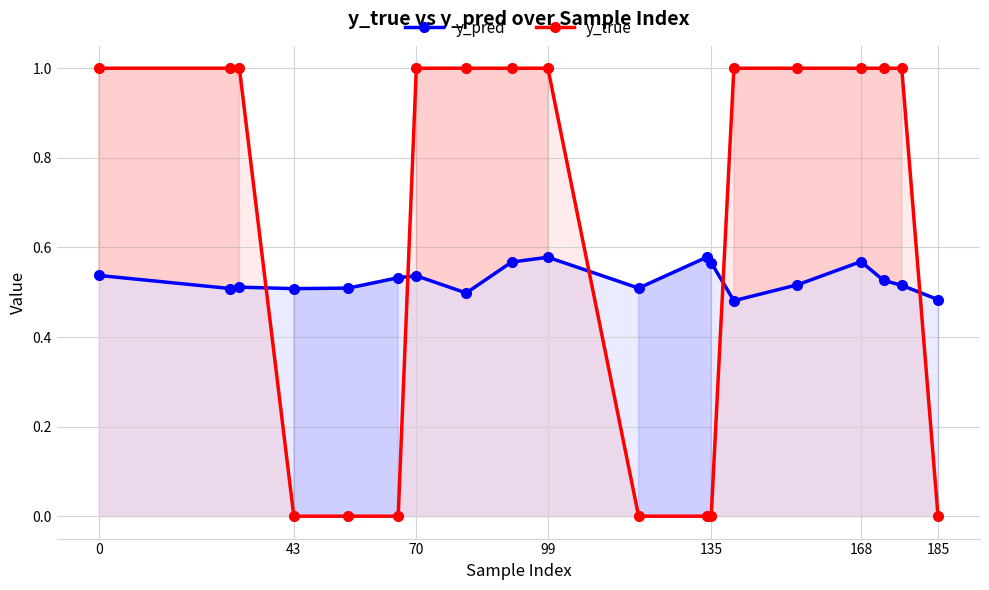

Which series has the widest spread of values?

y_true